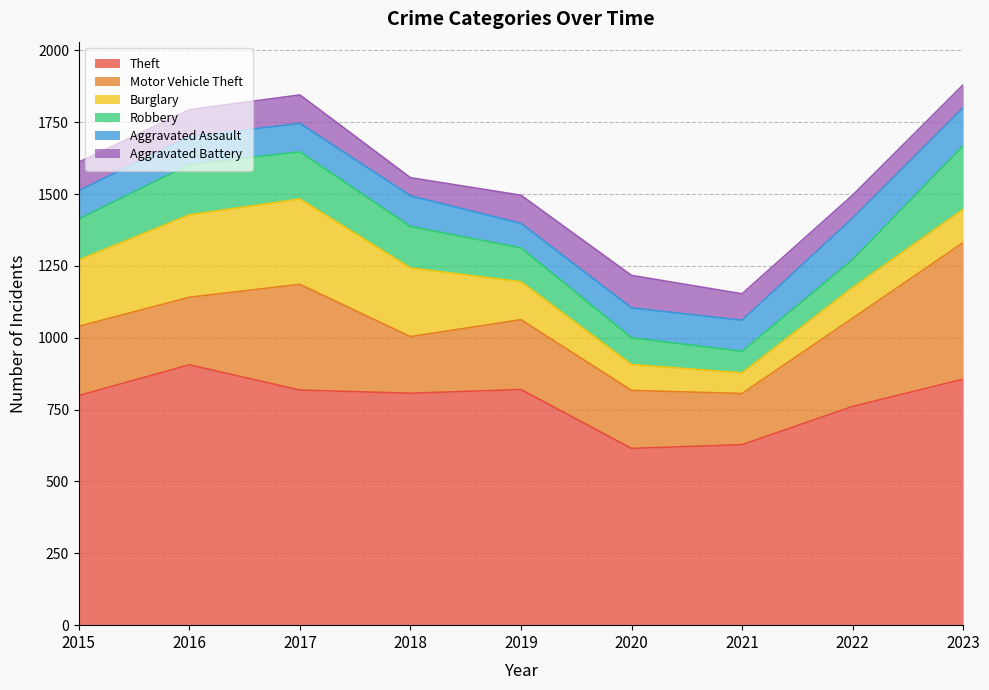

Is the value of Theft at 2016 greater than the value of Robbery at 2022?

Yes